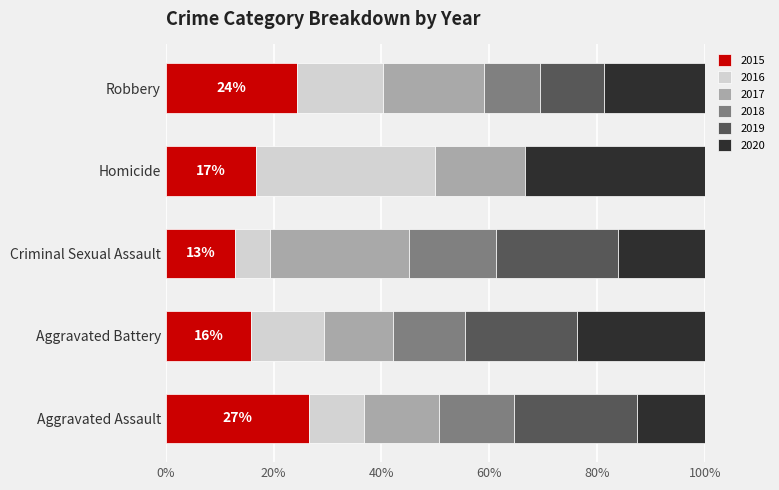

What is the total value across all series at Aggravated Battery?

100.0